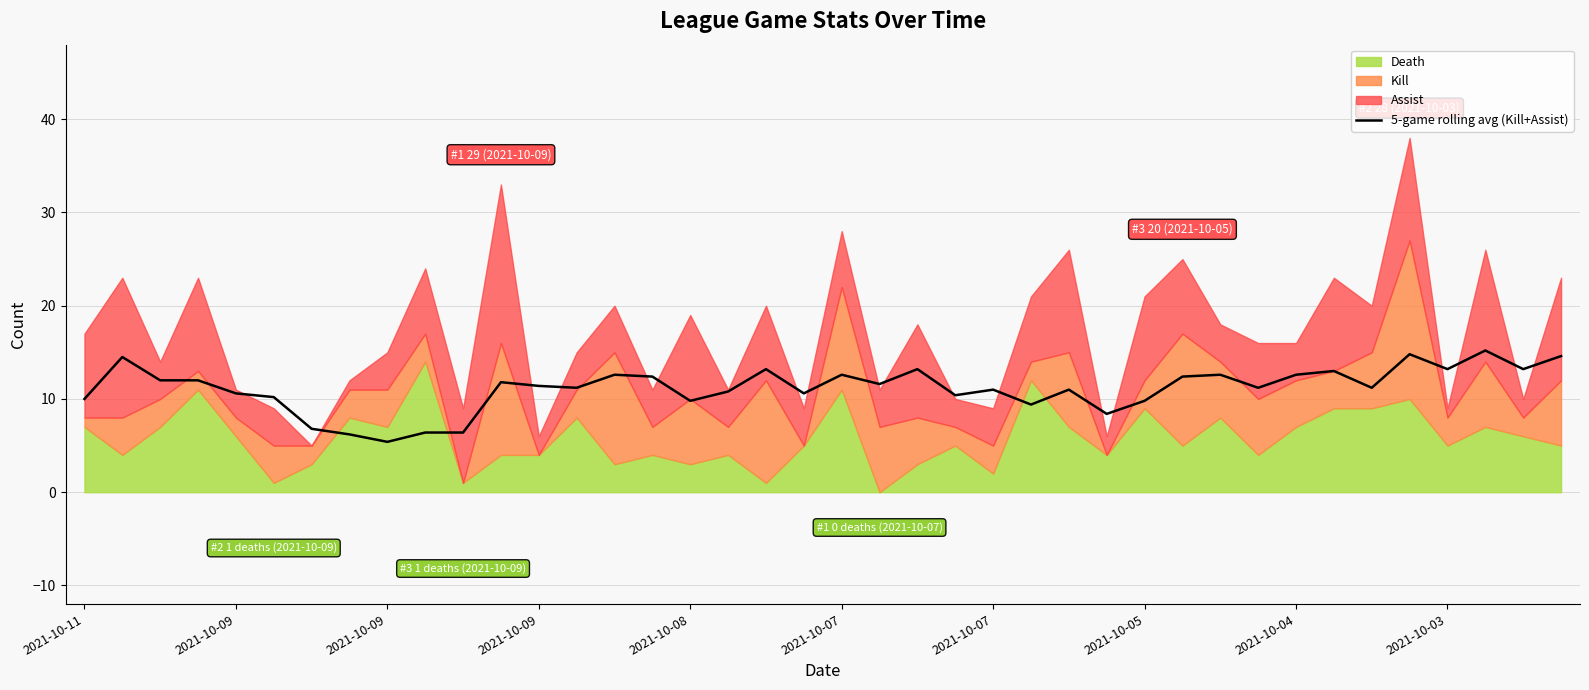

At which label does the data first exceed 11?

2021-10-09